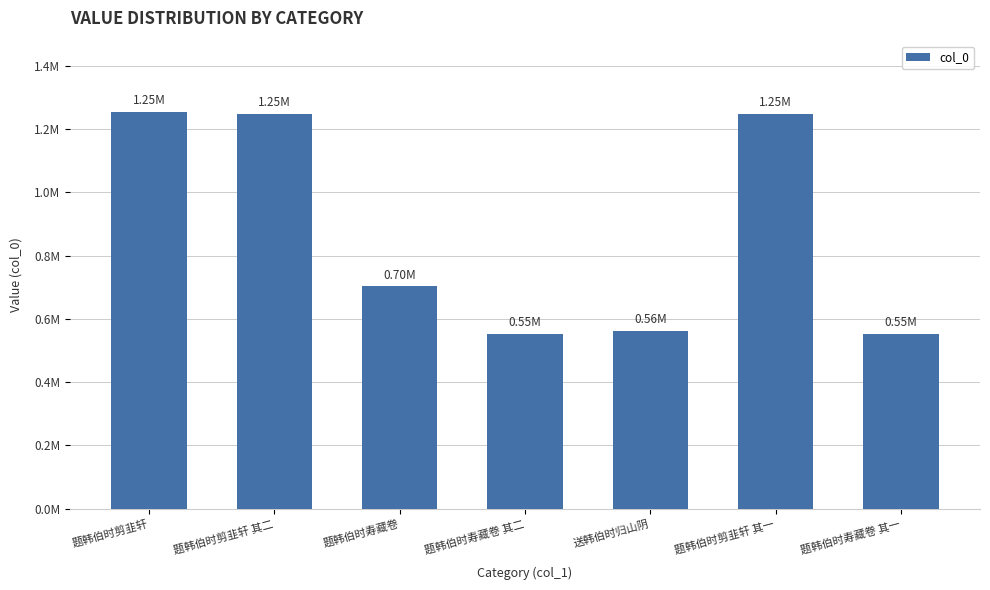

Reading left to right, what are all the values shown in this chart?

题韩伯时剪韭轩=1253228	题韩伯时剪韭轩 其二=1247153	题韩伯时寿藏卷=702279	题韩伯时寿藏卷 其二=553377	送韩伯时归山阴=562165	题韩伯时剪韭轩 其一=1247152	题韩伯时寿藏卷 其一=553376